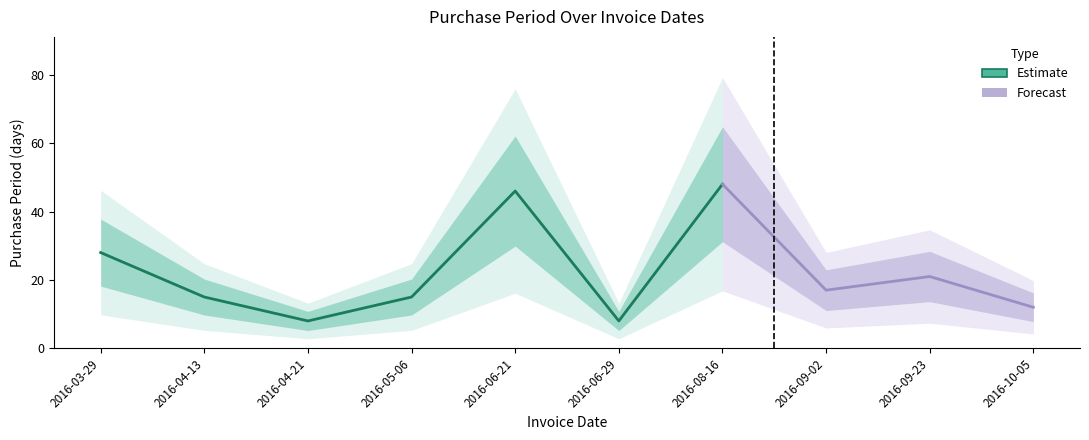

What position from the right is 2016-06-29?

5